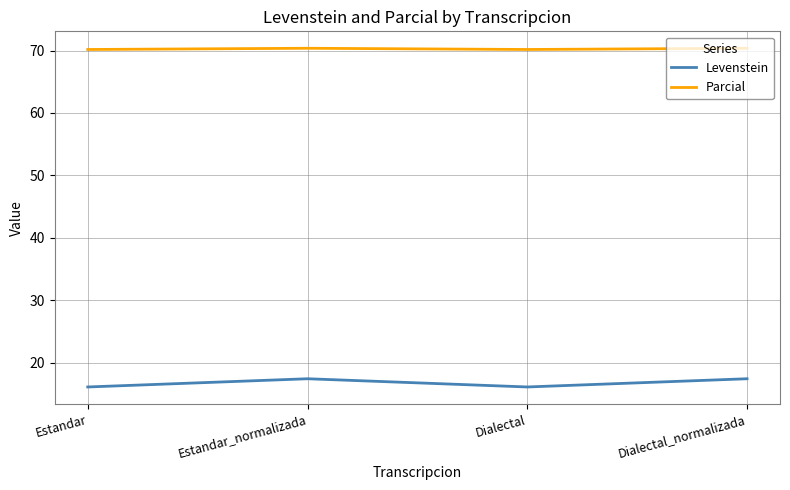

The value of Levenstein at Dialectal is 9.9. True or false?

False